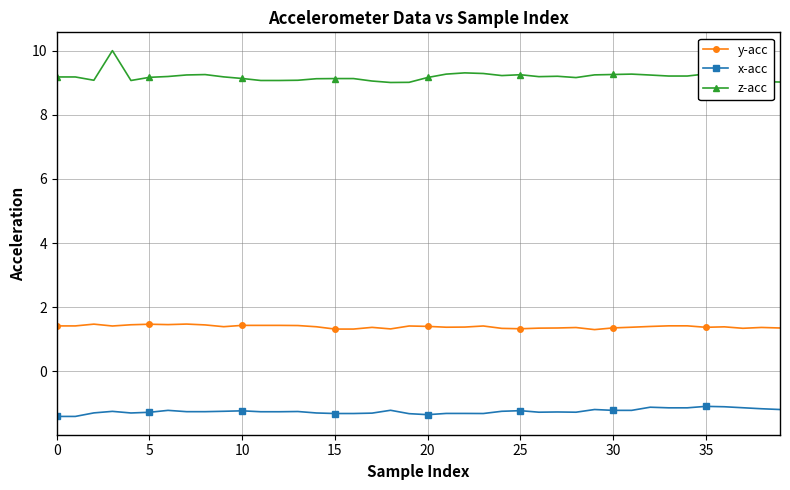

How many data points does each series have?

40